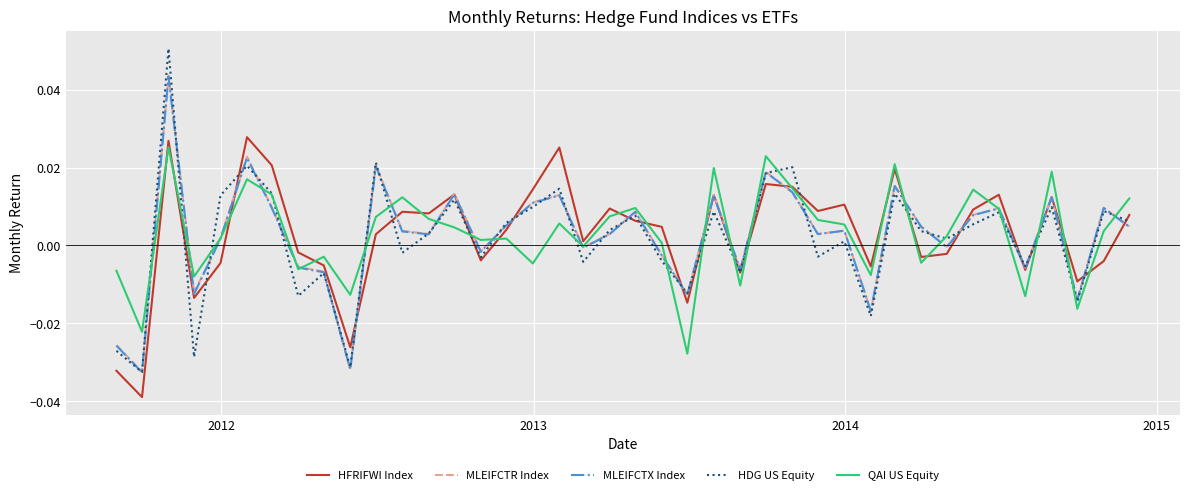

Which series has the widest spread of values?

HDG US Equity